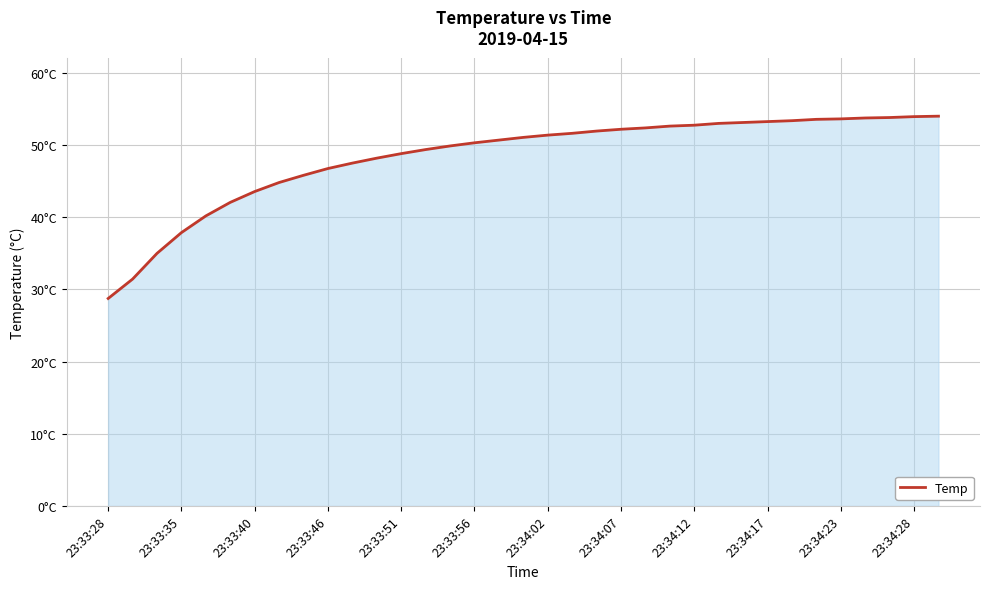

Does the chart display data point markers on the line(s)?

No